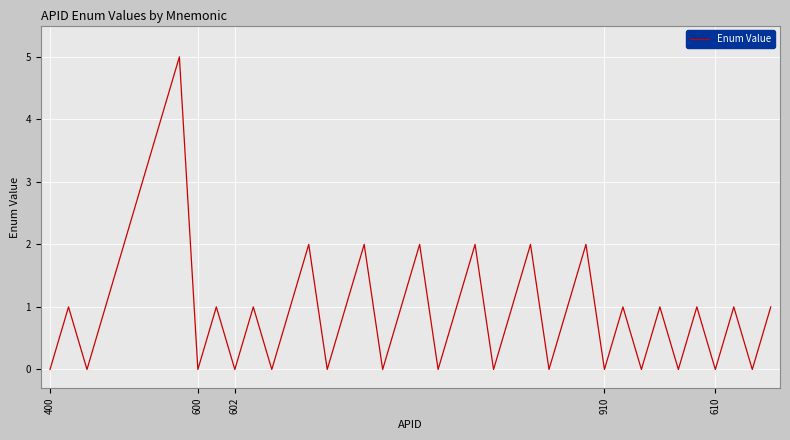

What is the greatest value displayed?

5